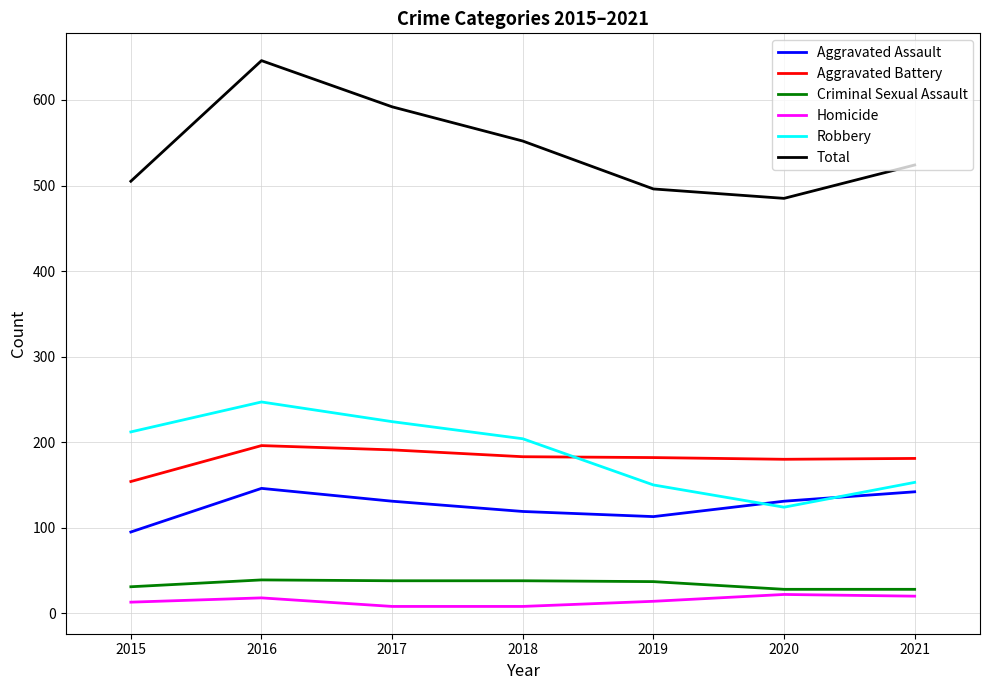

Which series ends up on top after the final intersection of Robbery and Aggravated Battery?

Aggravated Battery